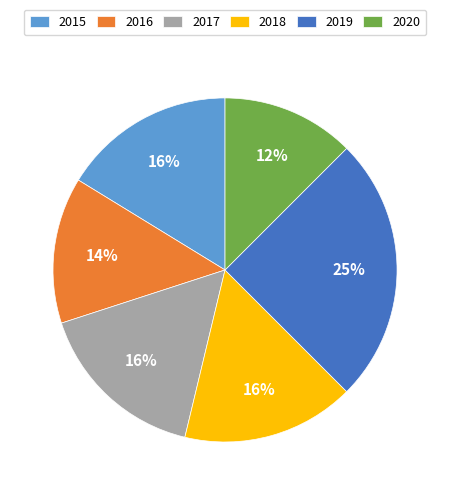

Which category has the biggest portion of the pie?

2019